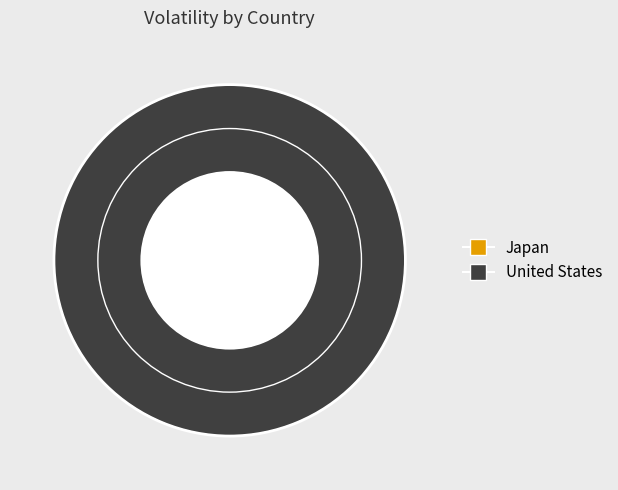

Is there a majority slice in this chart?

Yes